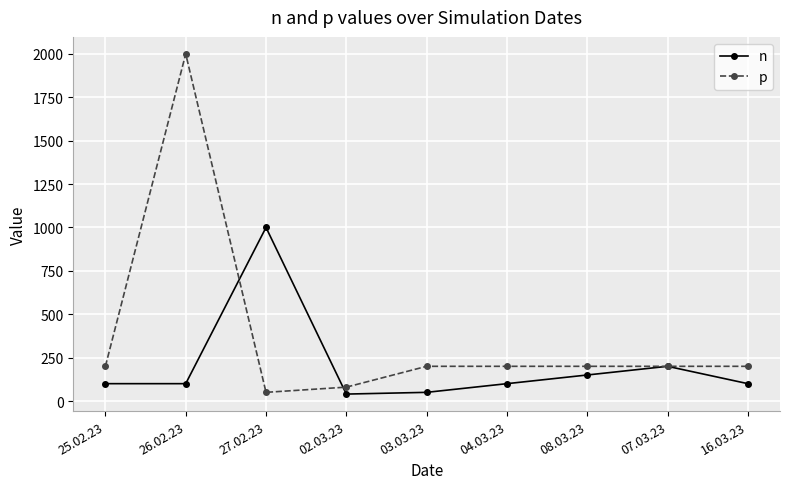

At which category does p reach its first local peak?

26.02.23